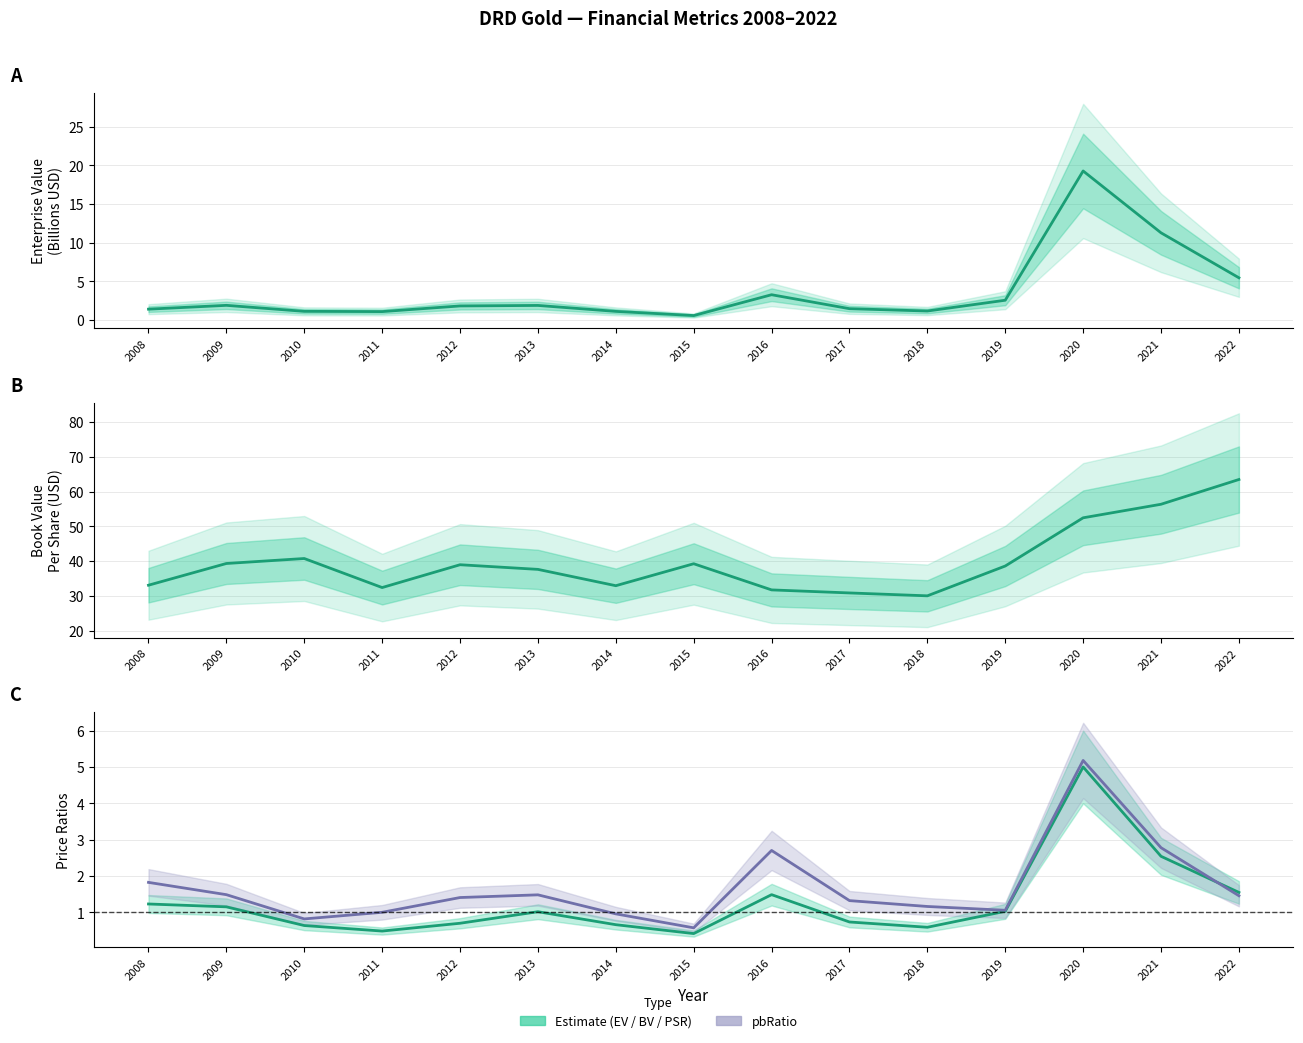

How many categories are shown in the chart?

15